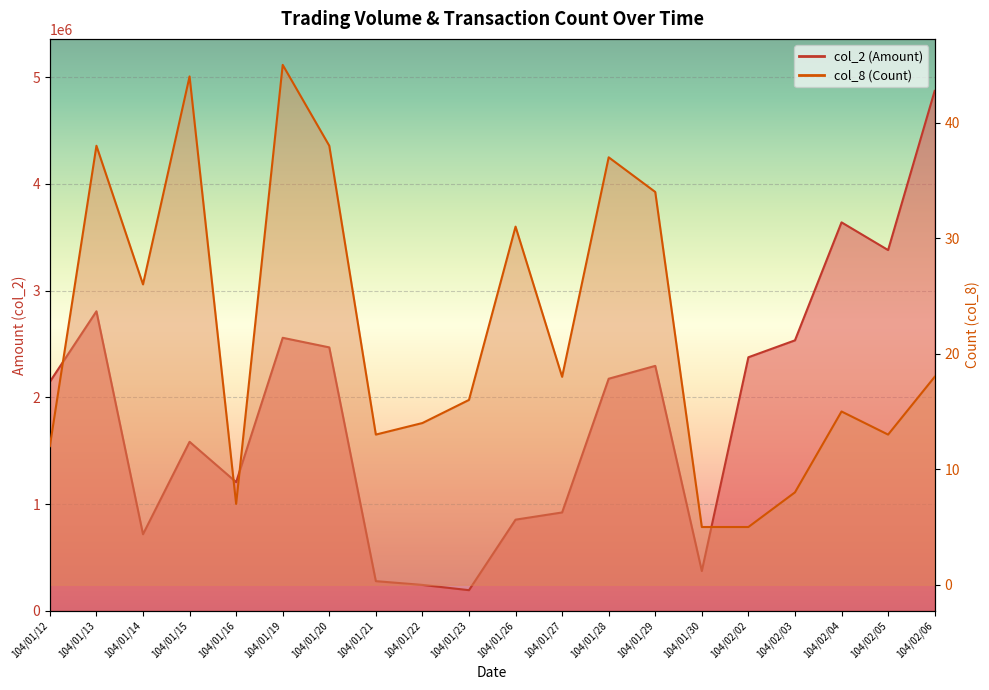

What is the difference between the maximum and minimum values in the col_8 series?

40